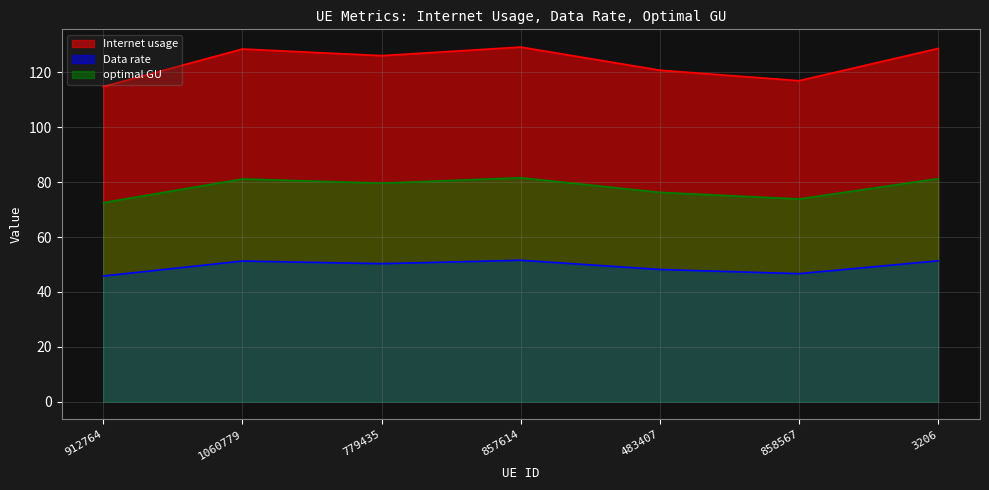

Which label corresponds to the largest value in the chart?

857614